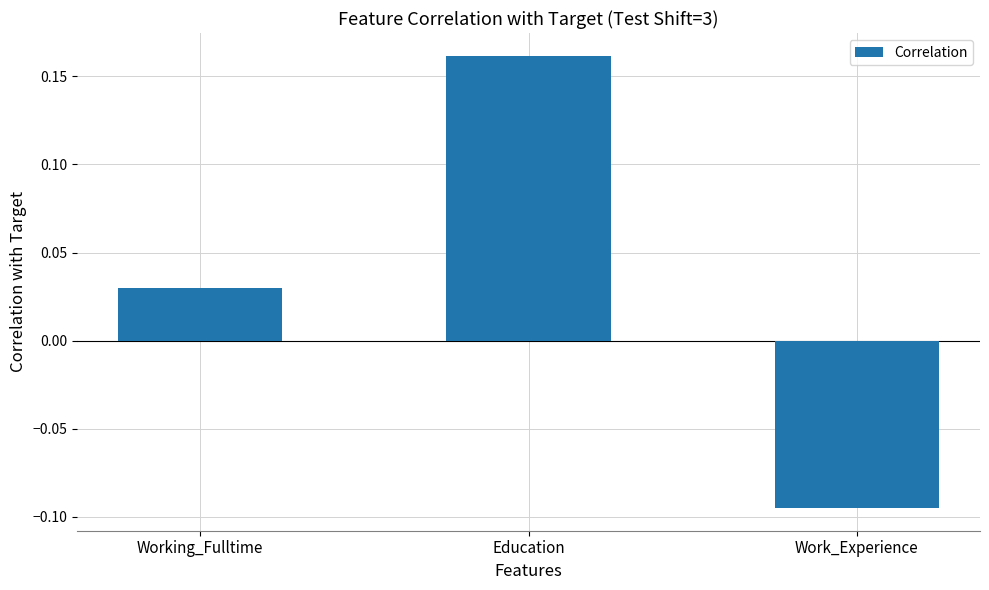

What position from the right is Working_Fulltime?

3